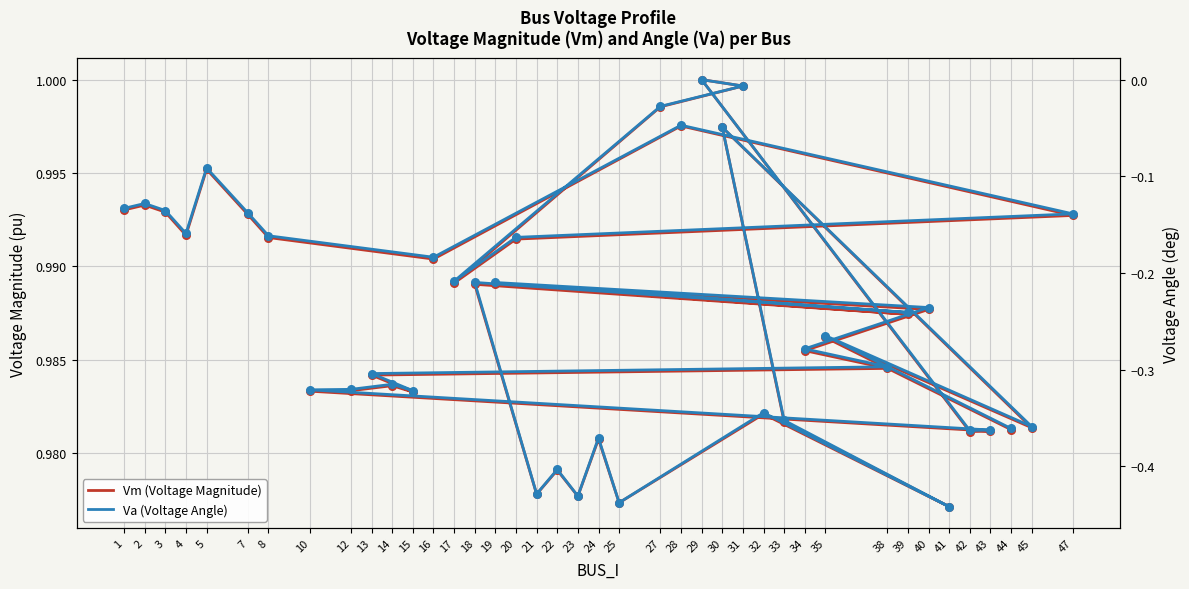

What is the total value across all series at 31?

1.0